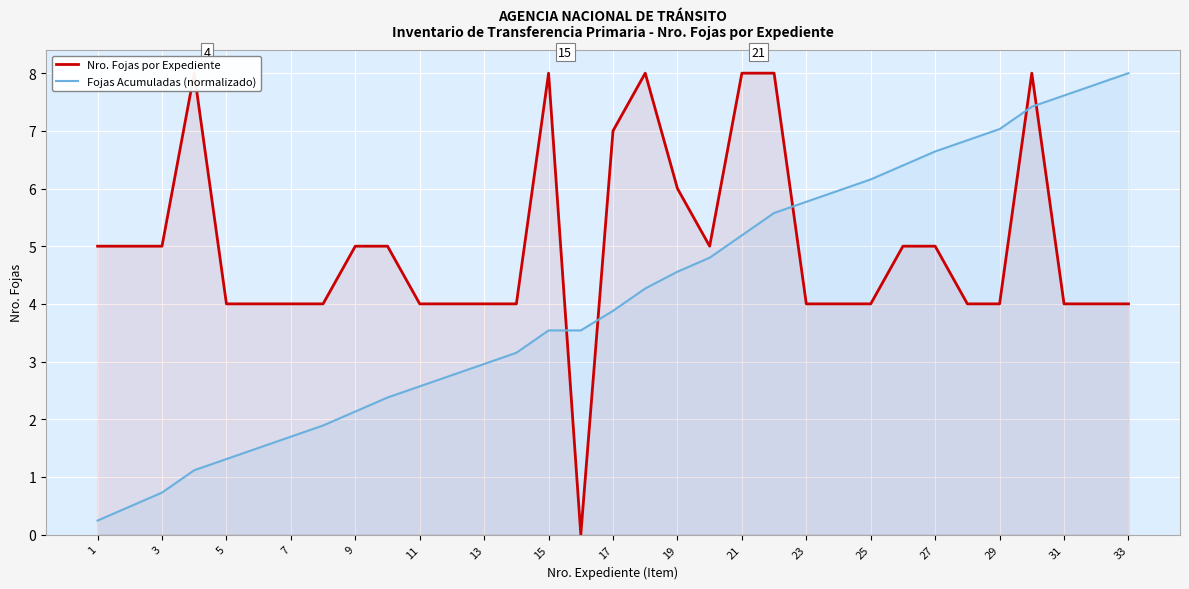

The value of Fojas Acumuladas (normalizado) at 7 is 0.6. True or false?

False